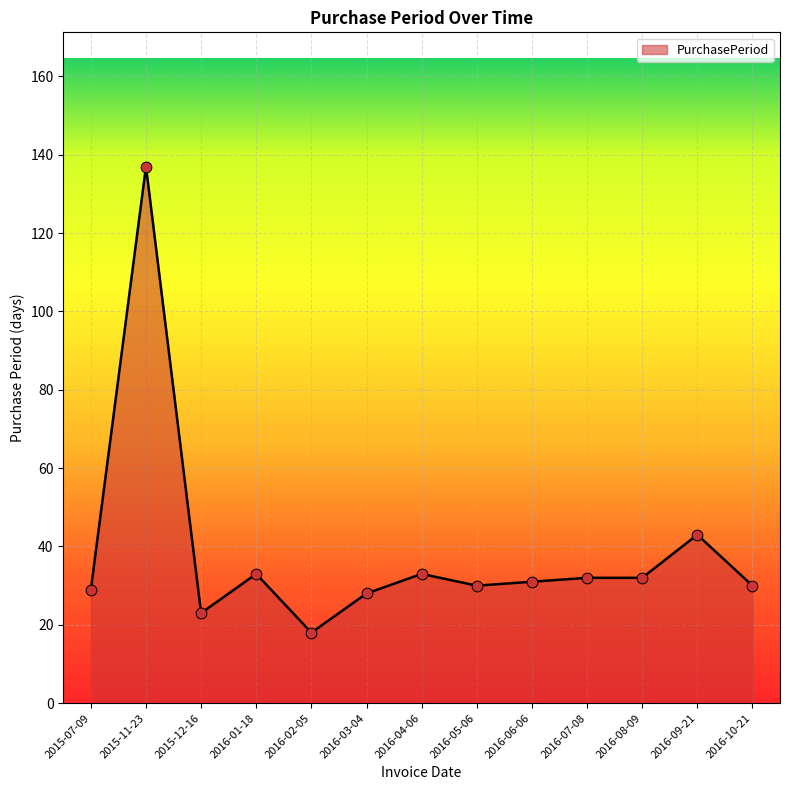

Between 2015-12-16 and 2016-03-04, which is larger?

2016-03-04